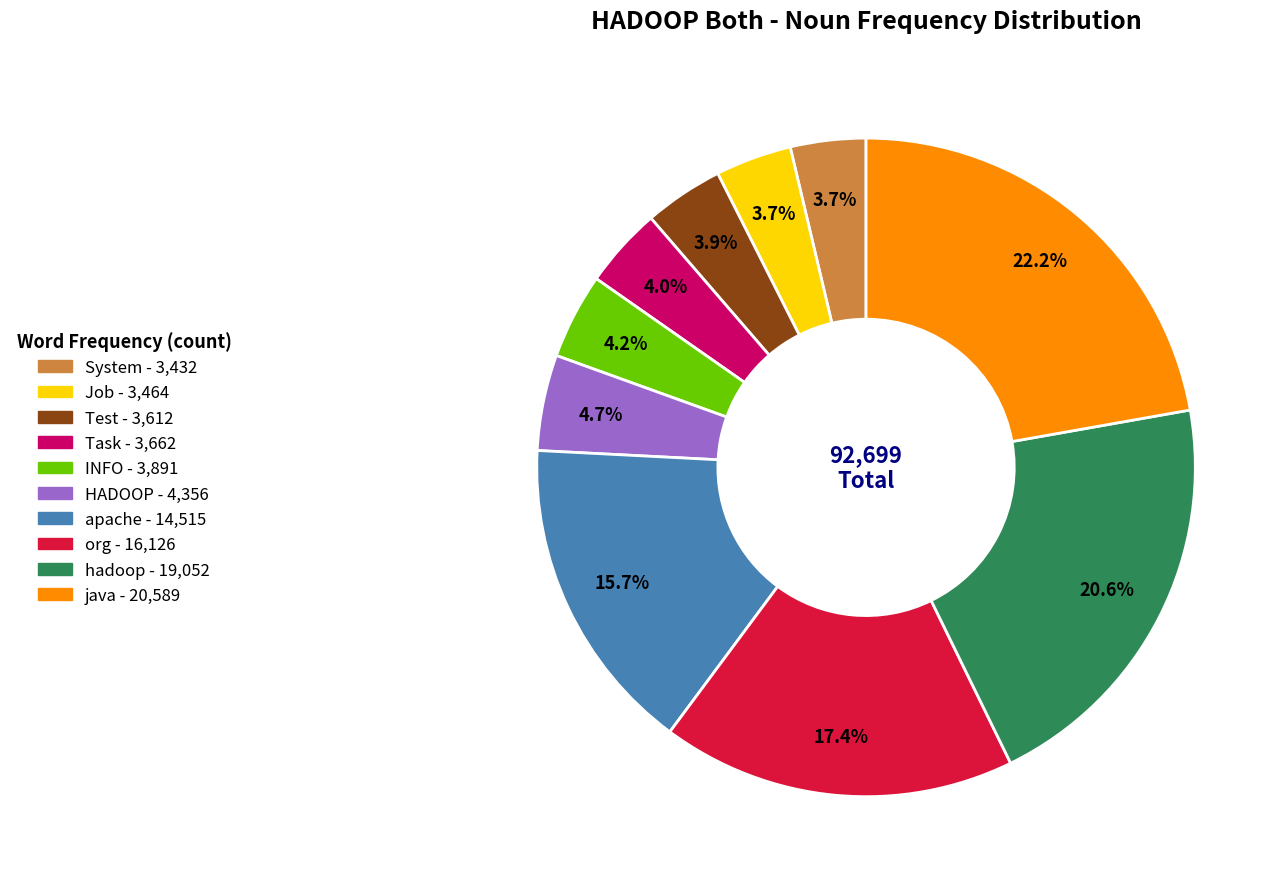

How much of the chart is everything except apache?

84.3%